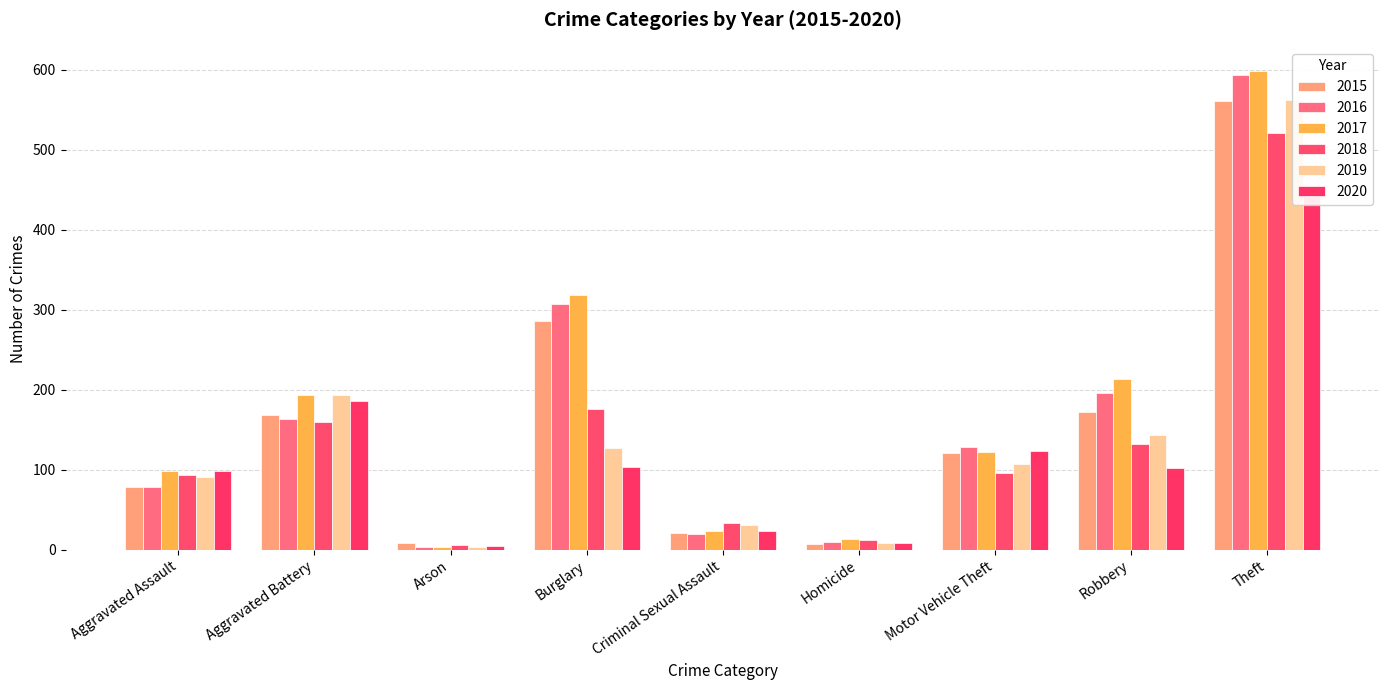

Is the value of 2017 at Aggravated Battery greater than the value of 2018 at Burglary?

Yes